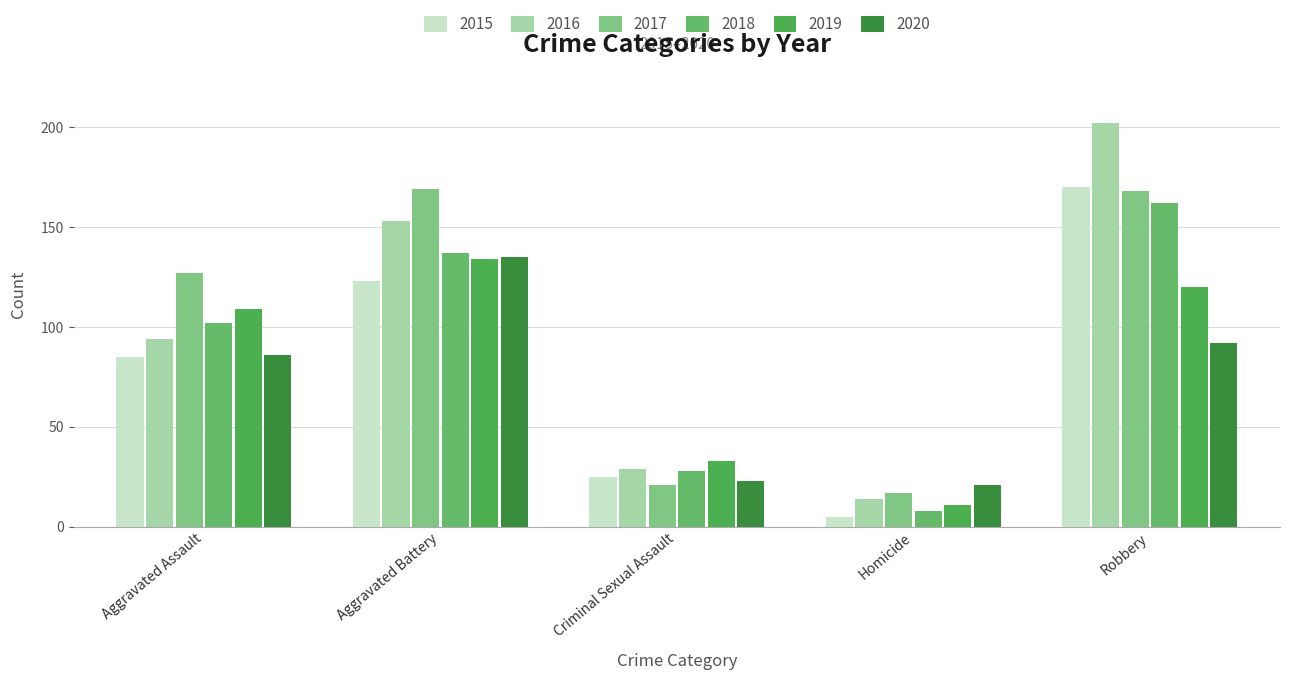

Which series has the largest total across all categories?

2017